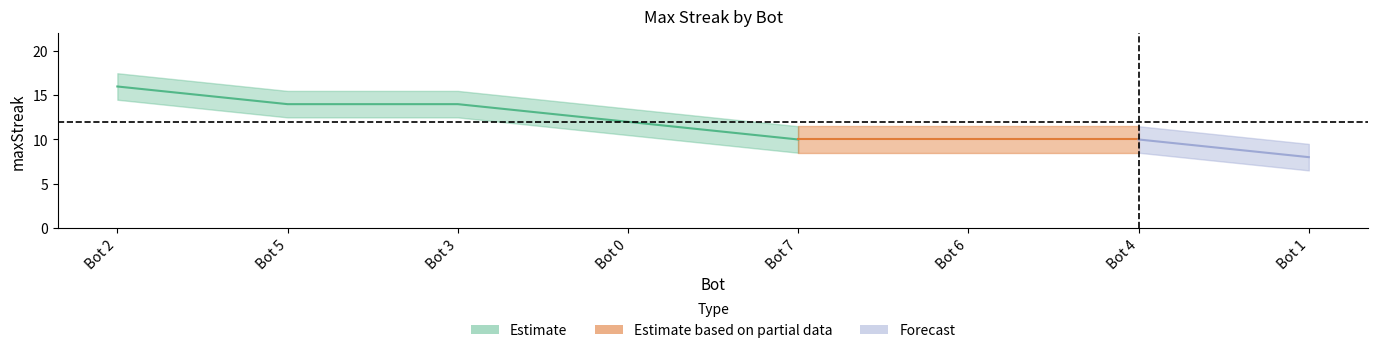

At which category is the sum across all series the highest?

2